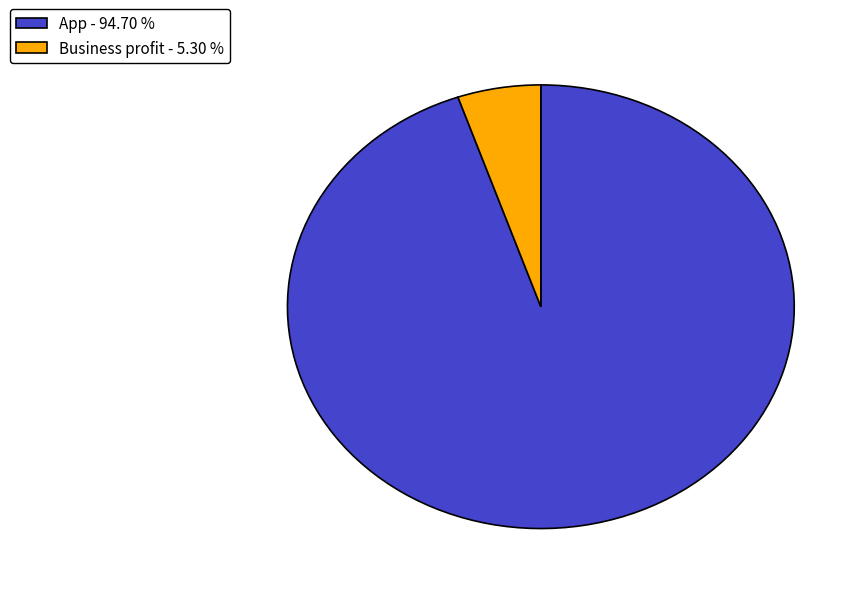

Is Business profit - 5.30 % the majority of the pie?

No